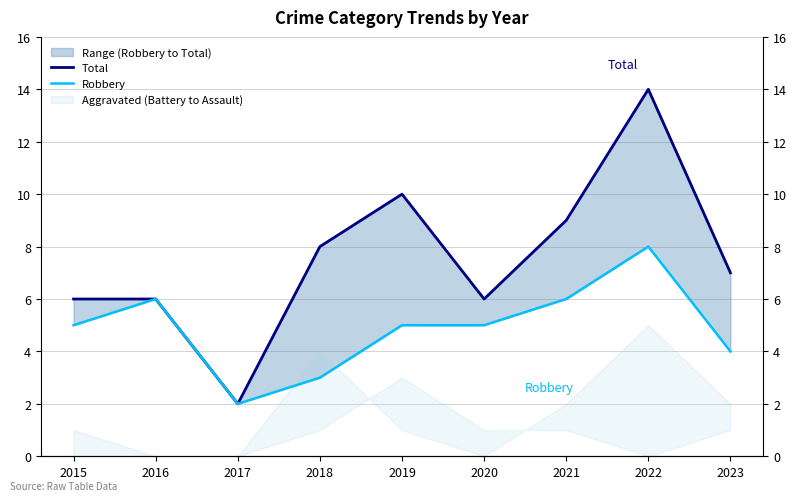

How many lines are shown in the chart?

2